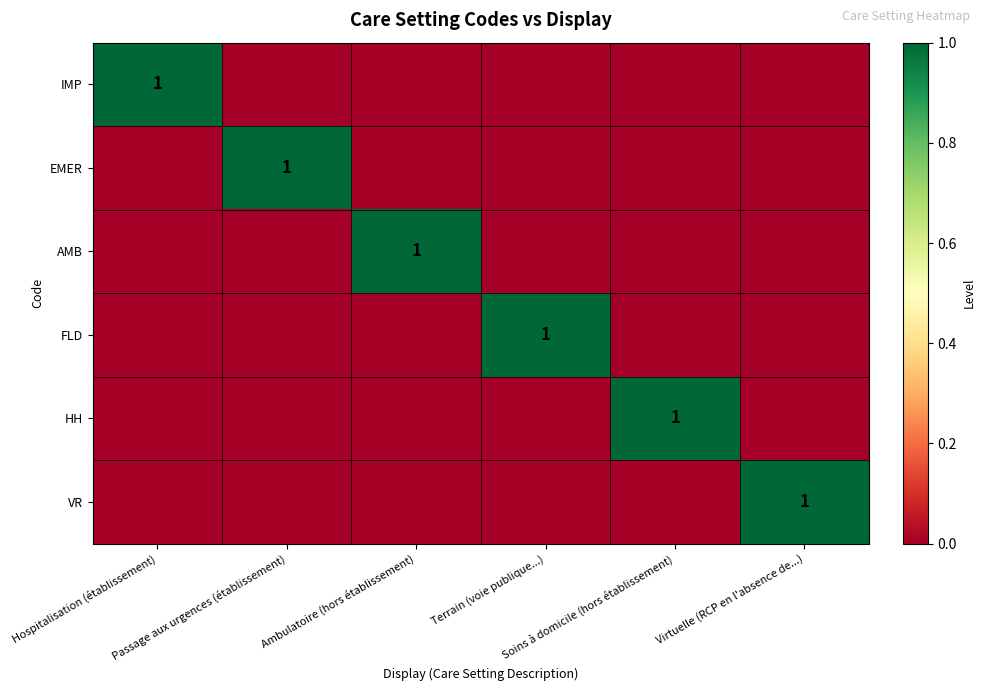

The value of AMB at Terrain (voie publique...) is 0. True or false?

True